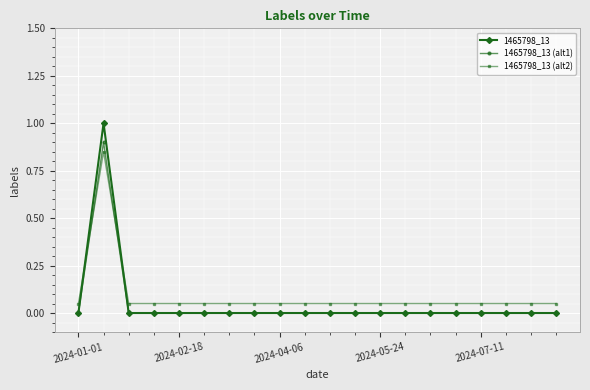

How many times do 1465798_13 (alt2) and 1465798_13 cross each other?

2